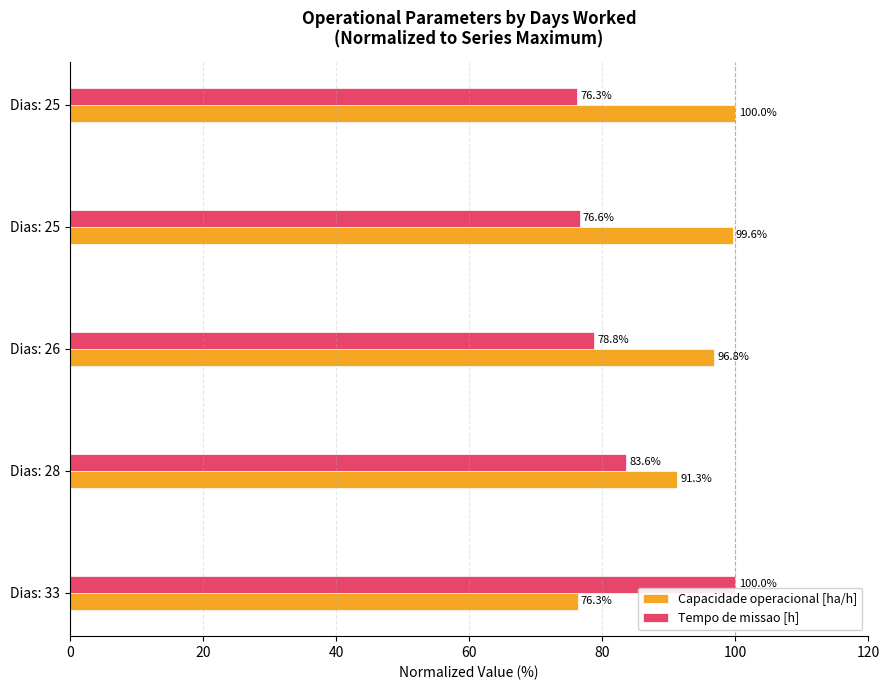

What are all the series names shown in the legend?

Capacidade operacional [ha/h], Tempo de missao [h]